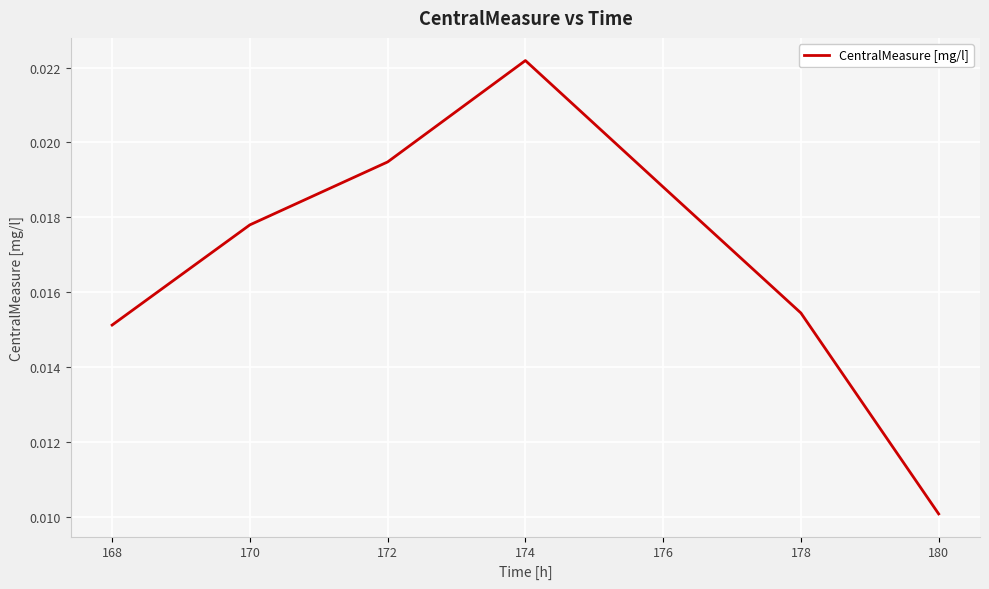

Rank the categories by value from highest to lowest.

174, 172, 176, 170, 178, 168, 180